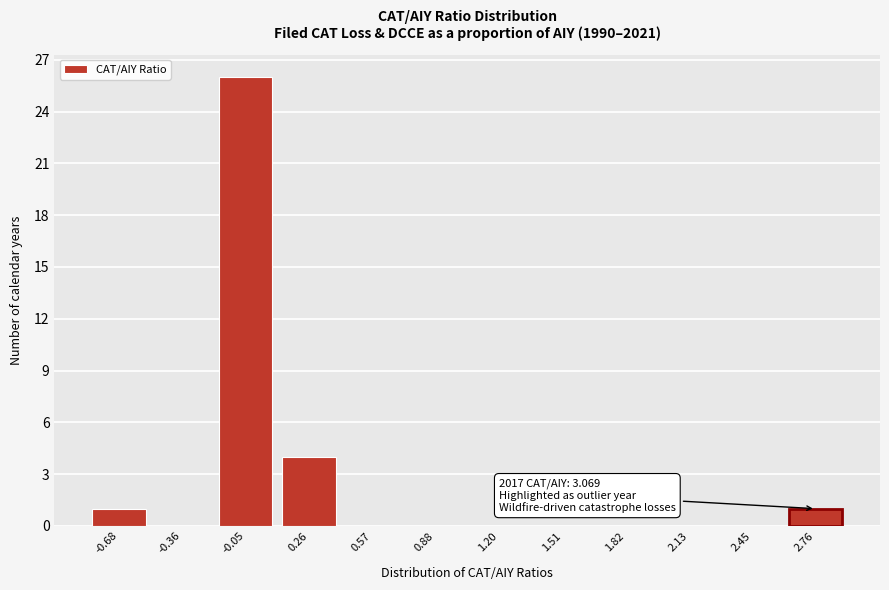

Reading left to right, what are all the values shown in this chart?

-0.68=1	-0.36=0	-0.05=26	0.26=4	0.57=0	0.88=0	1.20=0	1.51=0	1.82=0	2.13=0	2.45=0	2.76=1